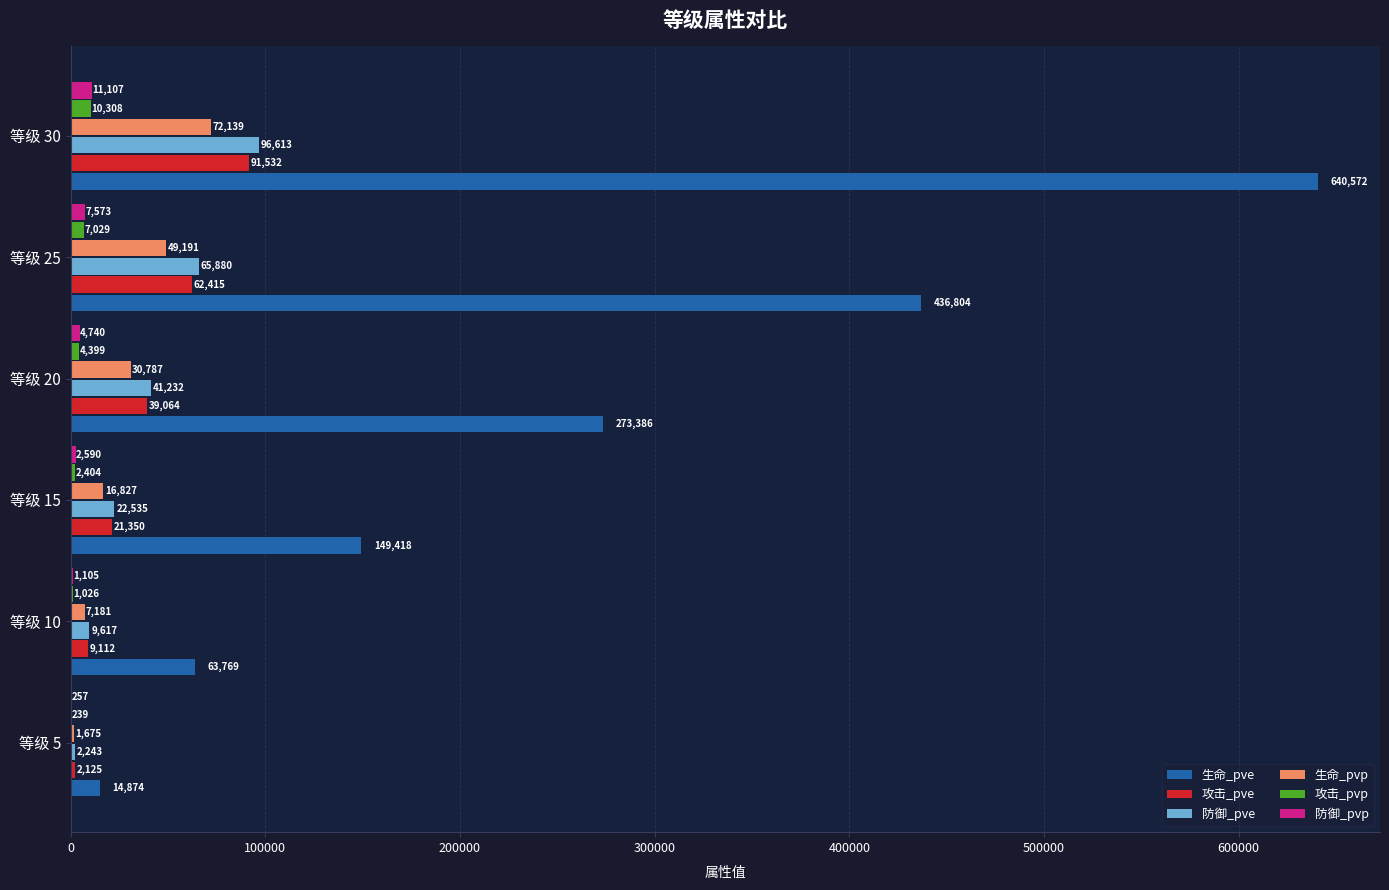

Between 等级 5 and 等级 25, which series saw the biggest shift?

生命_pve